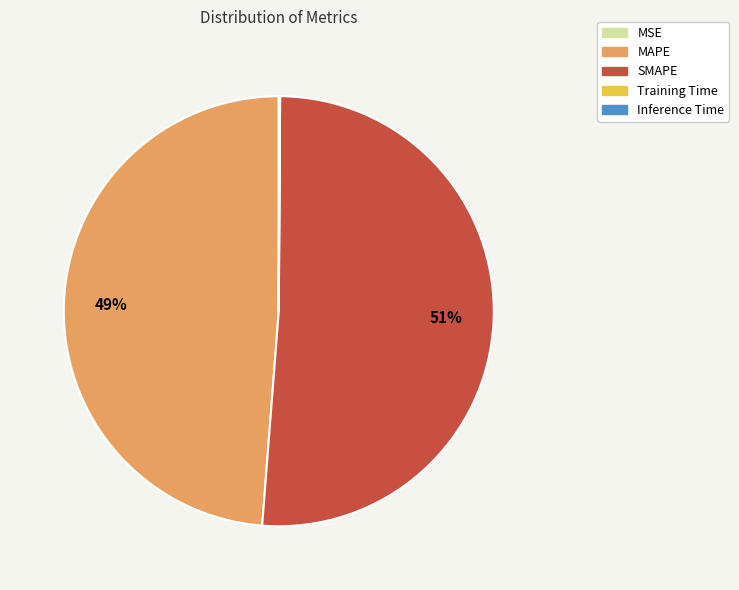

Which slice represents more than half of the pie?

SMAPE